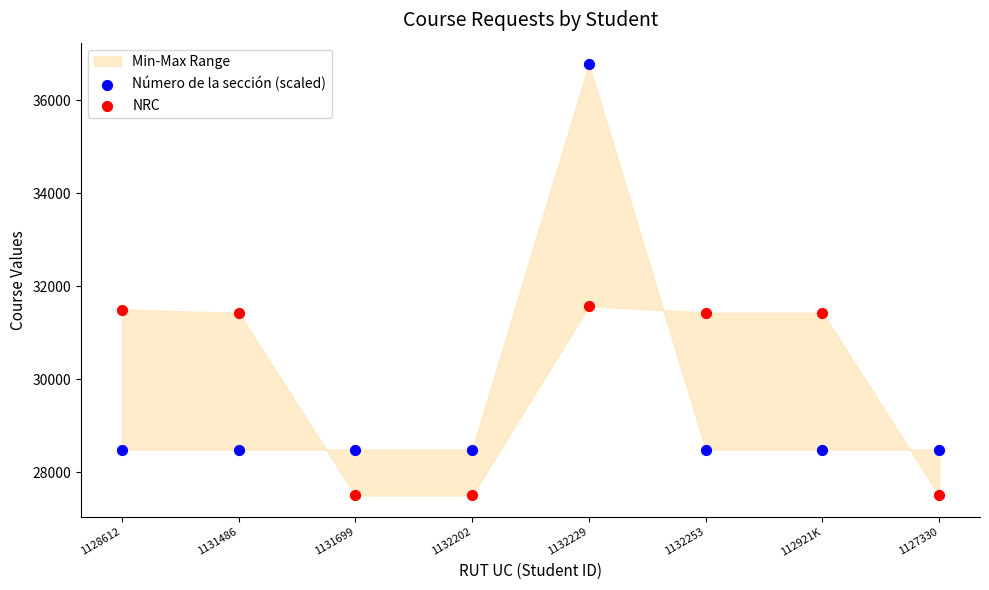

Which series contains the highest Y value?

Número de la sección (scaled)